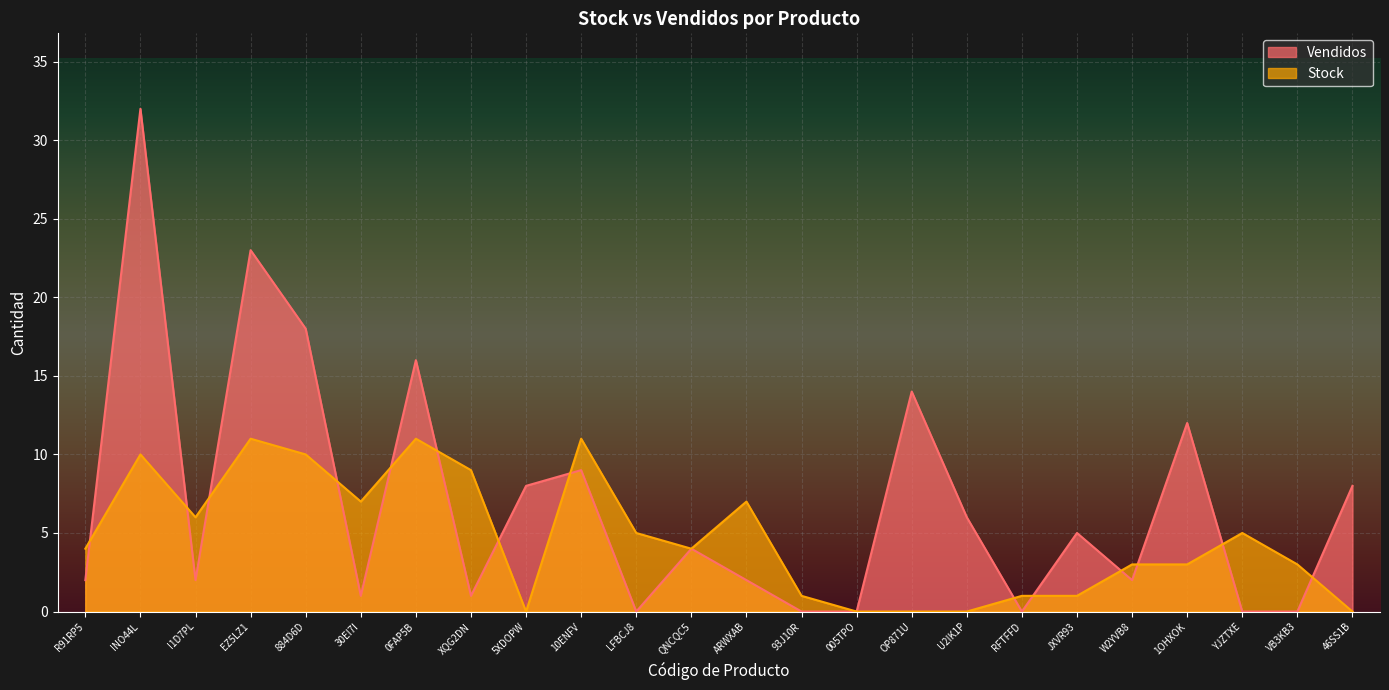

How many intersections are there between Stock and Vendidos?

14